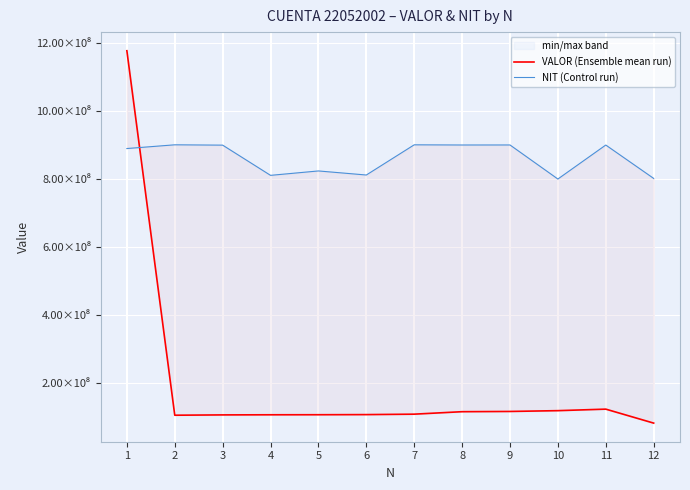

True or false: VALOR (Ensemble mean run) has a value of 153545476 at 6.

False